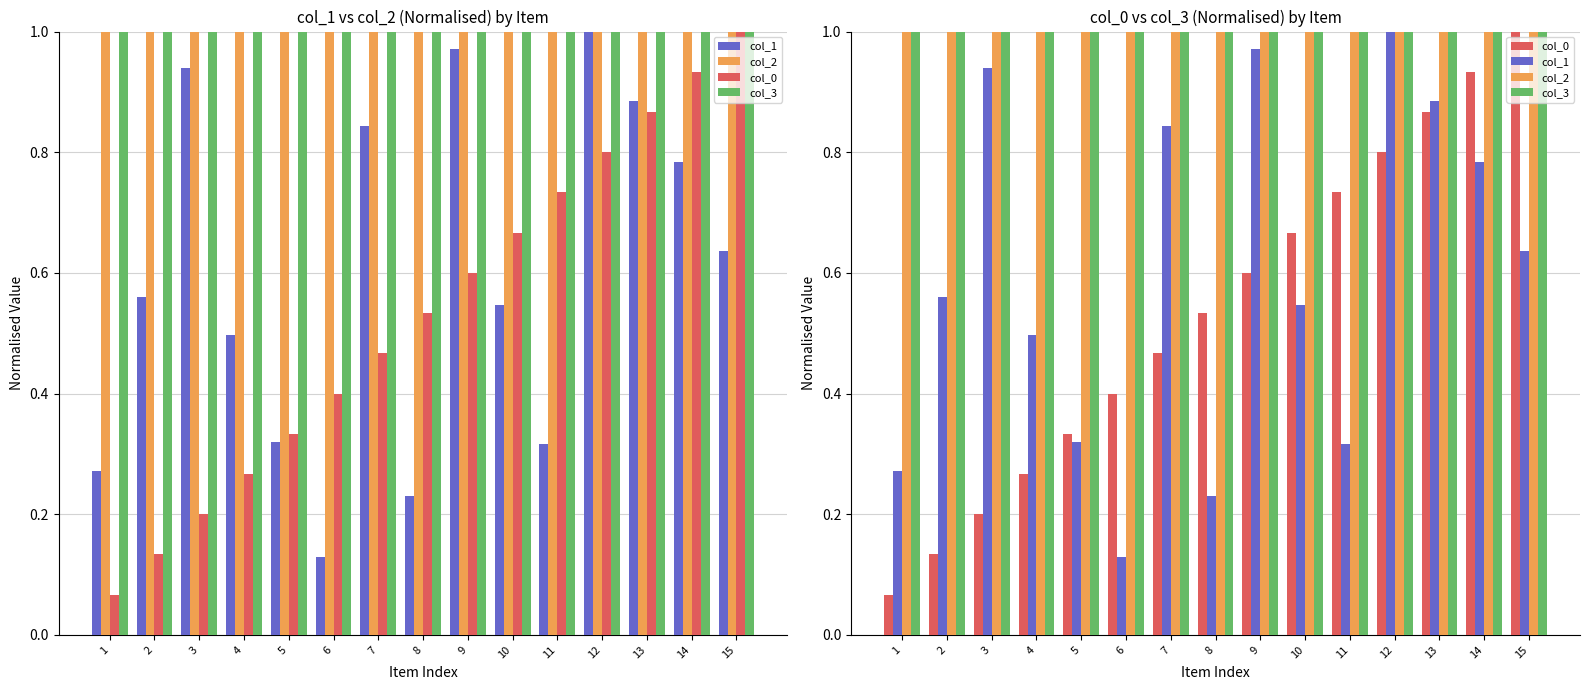

How many col_2 values are between 0 and 1?

15